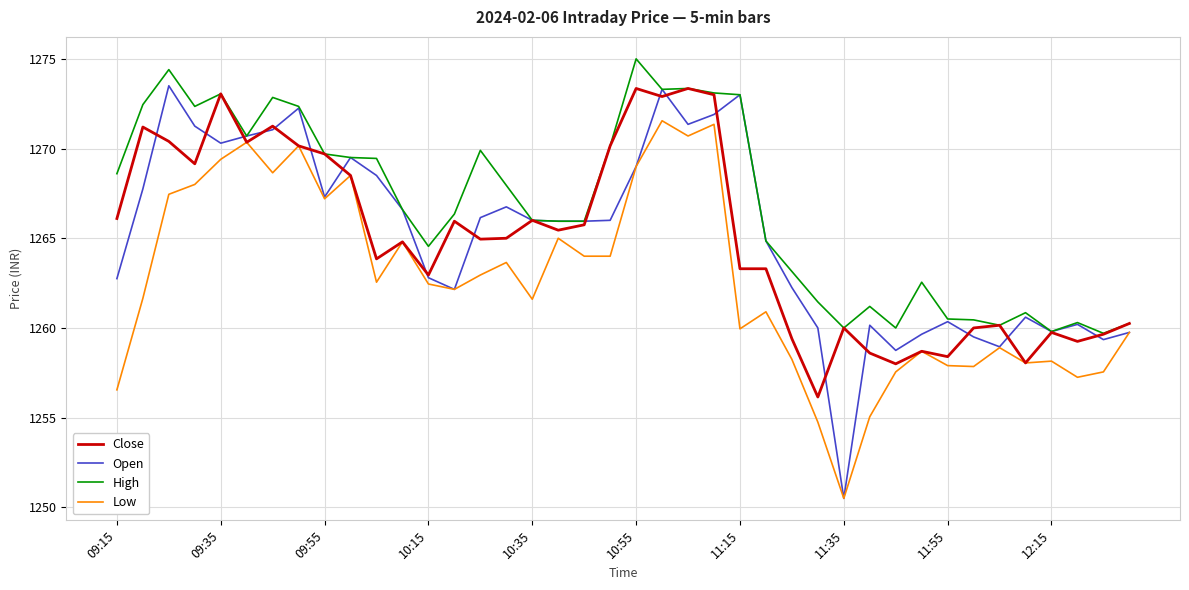

Which series has the largest range (max minus min)?

Open